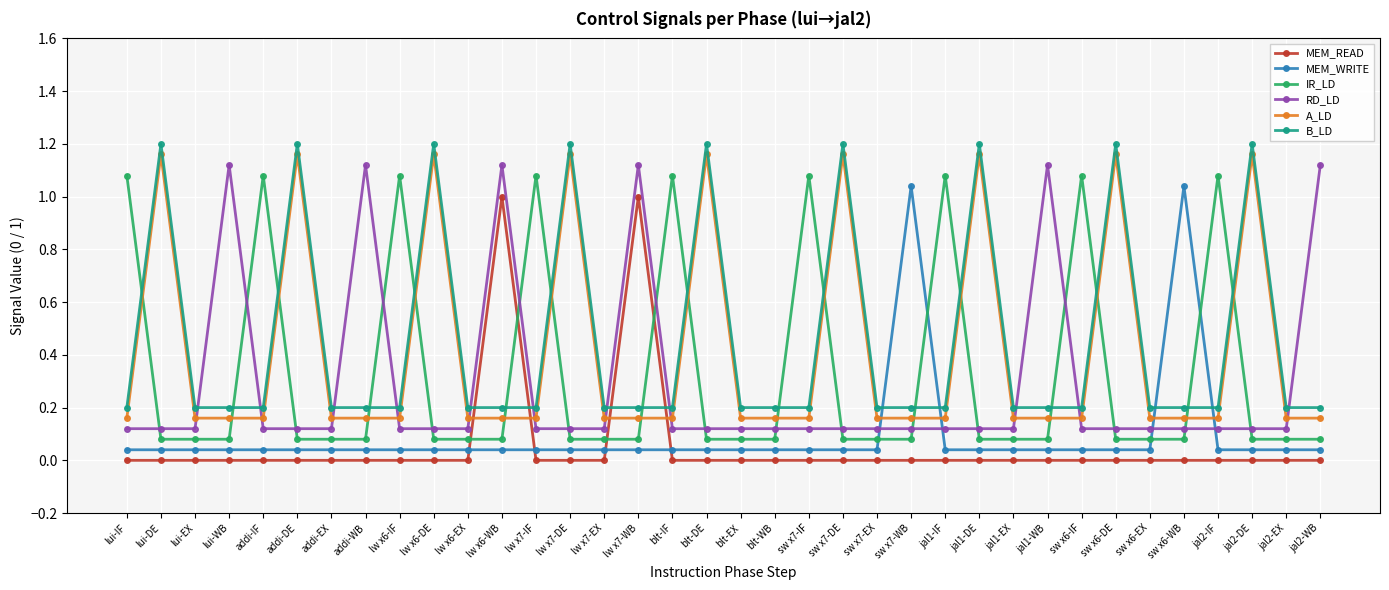

How many intersections are there between RD_LD and MEM_WRITE?

4